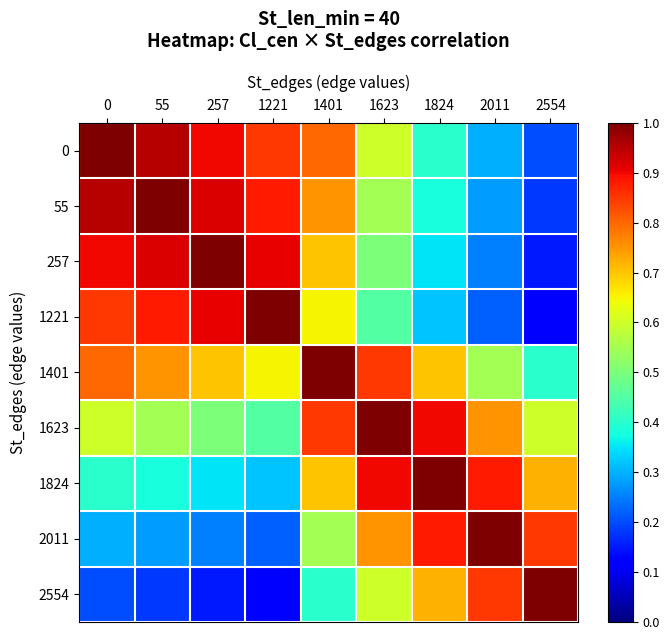

Is the value of 55 at 0 greater than the value of 1401 at 257?

Yes